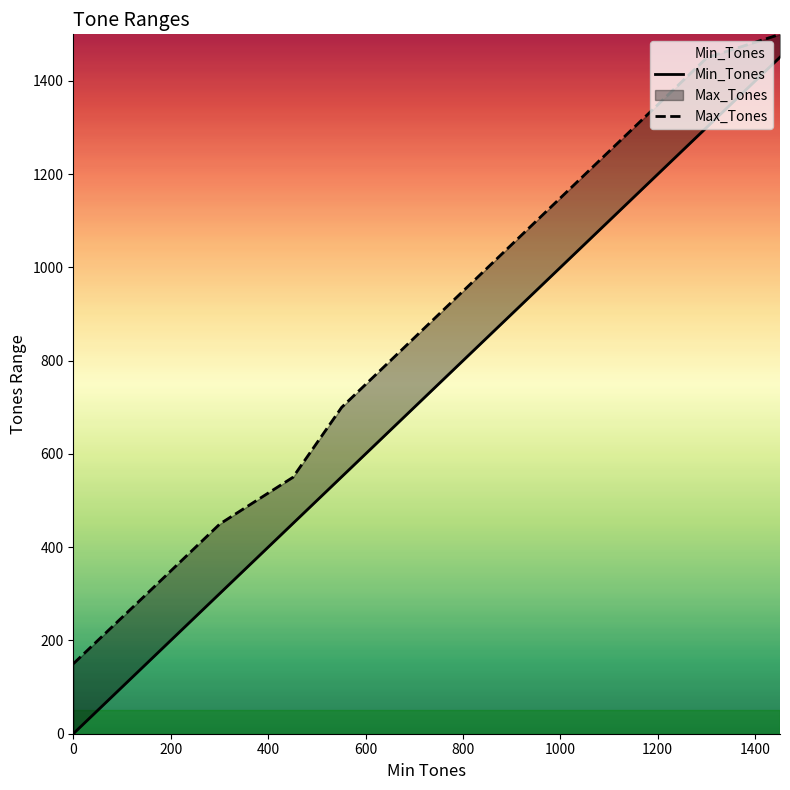

What are all the series names shown in the legend?

Min_Tones, Max_Tones